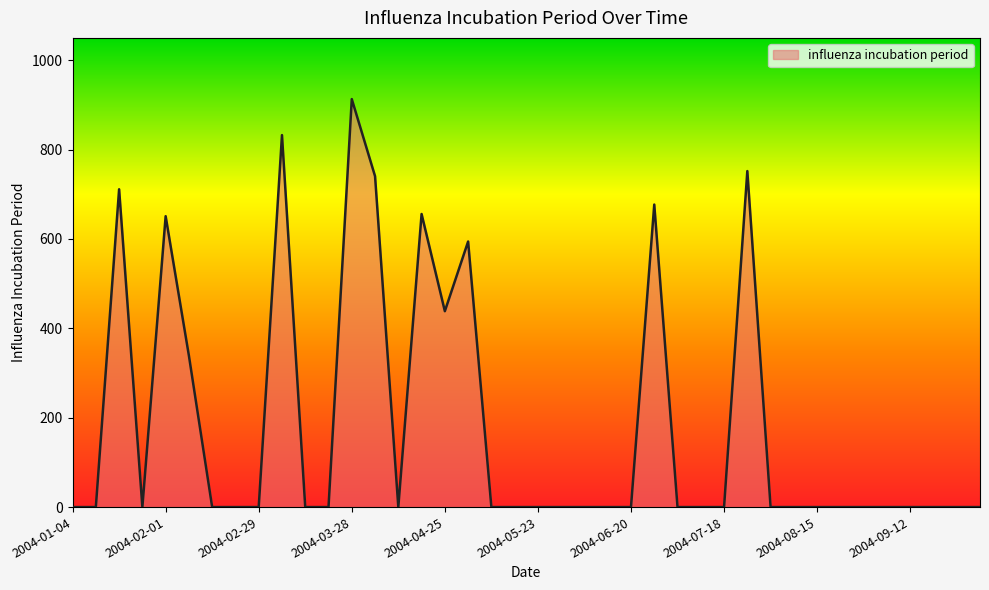

What is the maximum value shown in the chart?

912.8